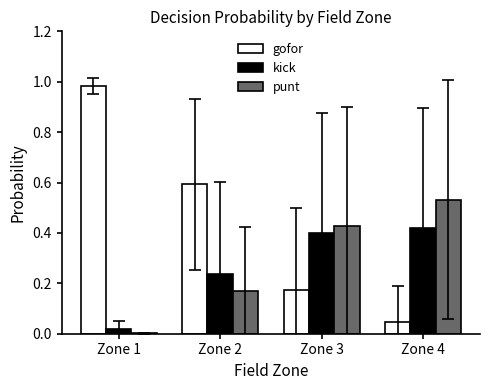

Which category has the highest value in the gofor series?

Zone 1